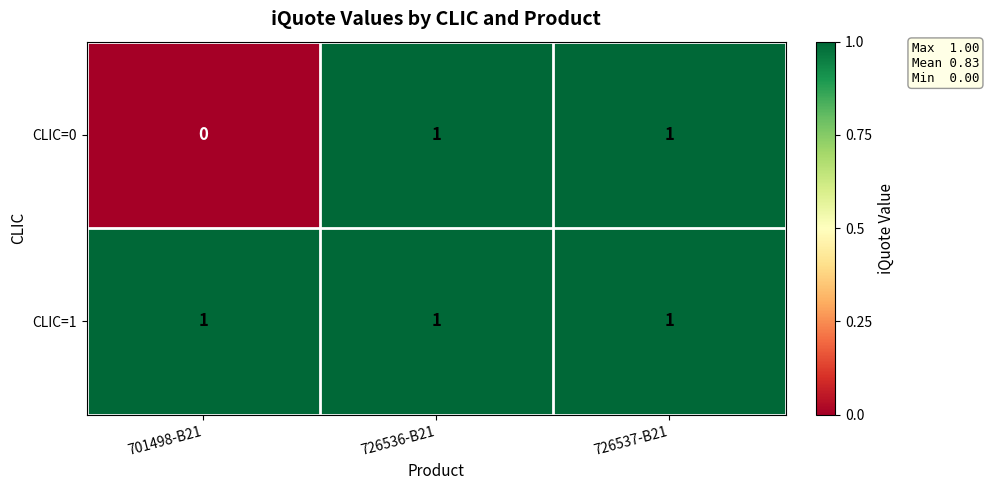

At 701498-B21, list the series in order from smallest to largest.

CLIC=0, CLIC=1